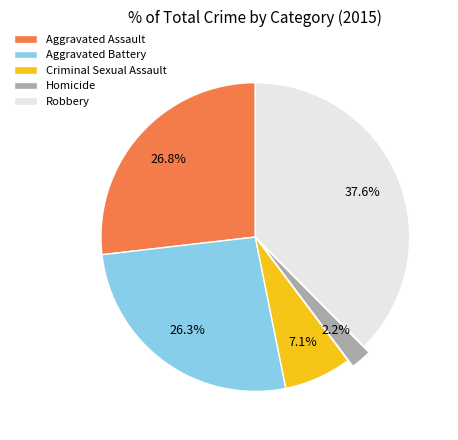

Between Robbery and Aggravated Assault, which is larger?

Robbery